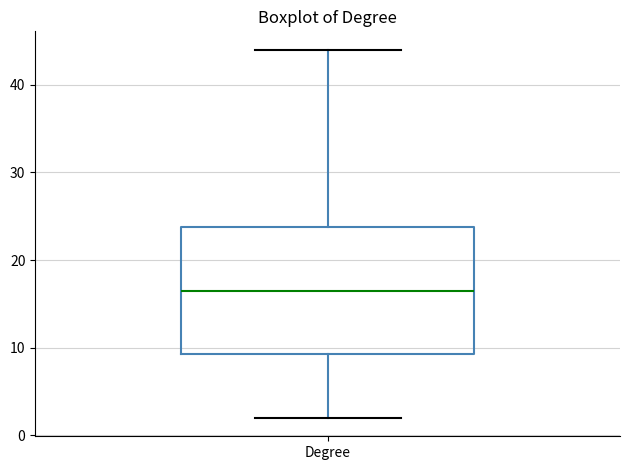

Where does the upper whisker of the box for Degree end on the y-axis? The values are not printed on the chart, so give them approximately, as read against the axis.

44